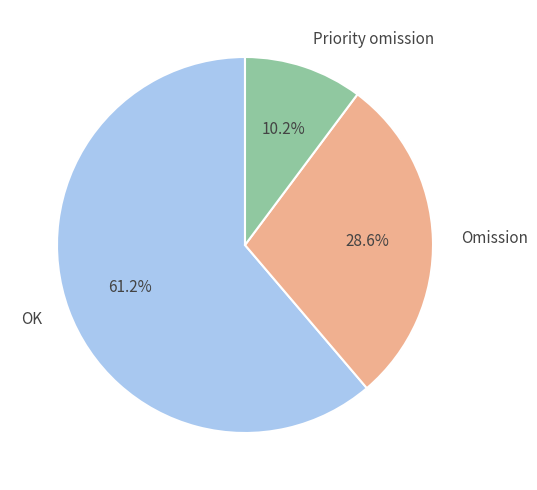

To the nearest percent, what portion does Priority omission represent?

10%